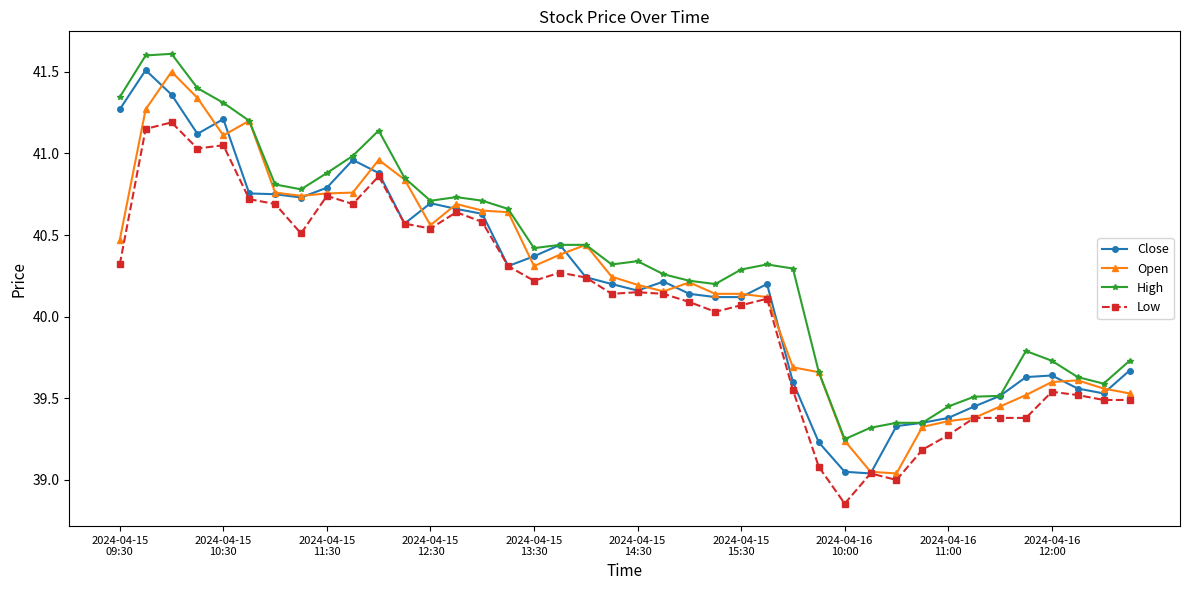

What is the maximum value for High?

41.6